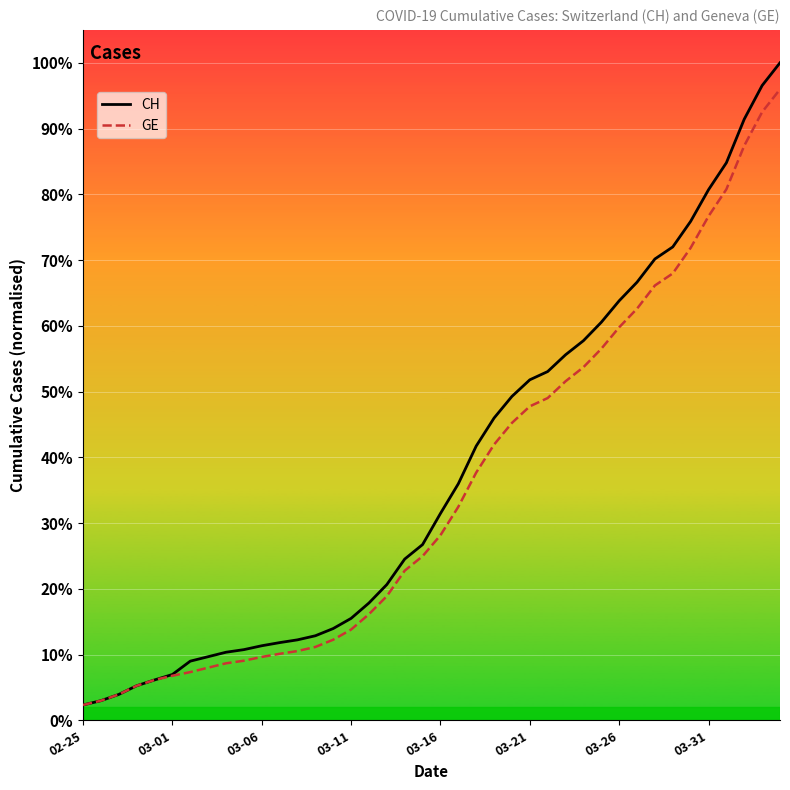

Which series has the largest range (max minus min)?

CH